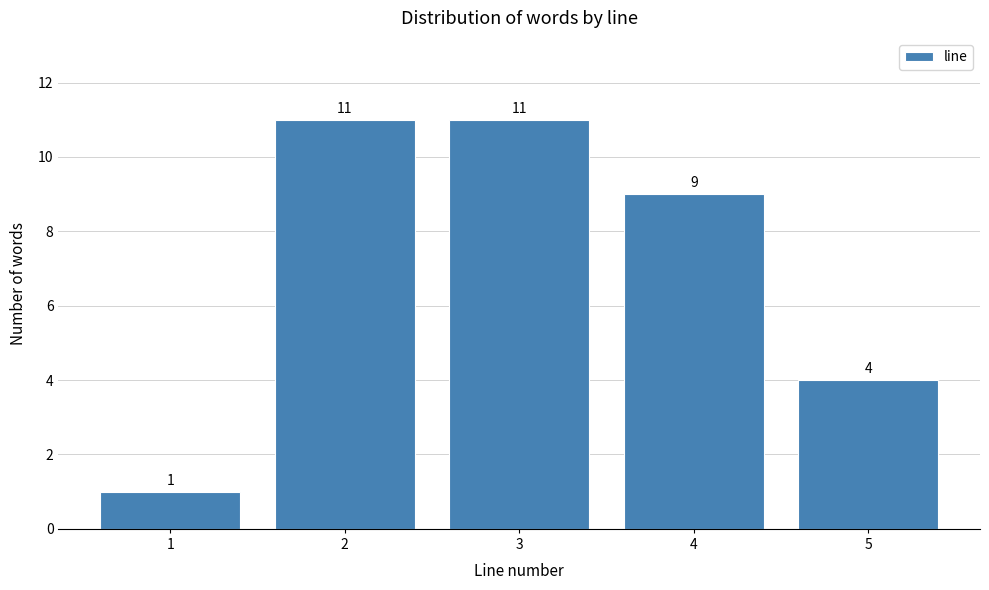

Reading left to right, list all the values displayed in this chart.

1=1	2=11	3=11	4=9	5=4